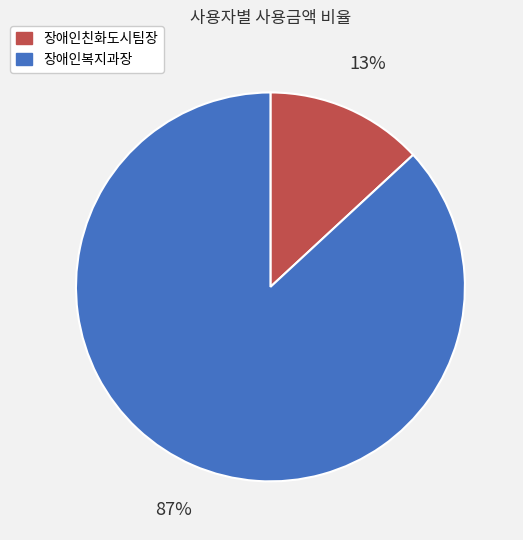

To the nearest percent, what percentage of the pie is 장애인친화도시팀장?

13%